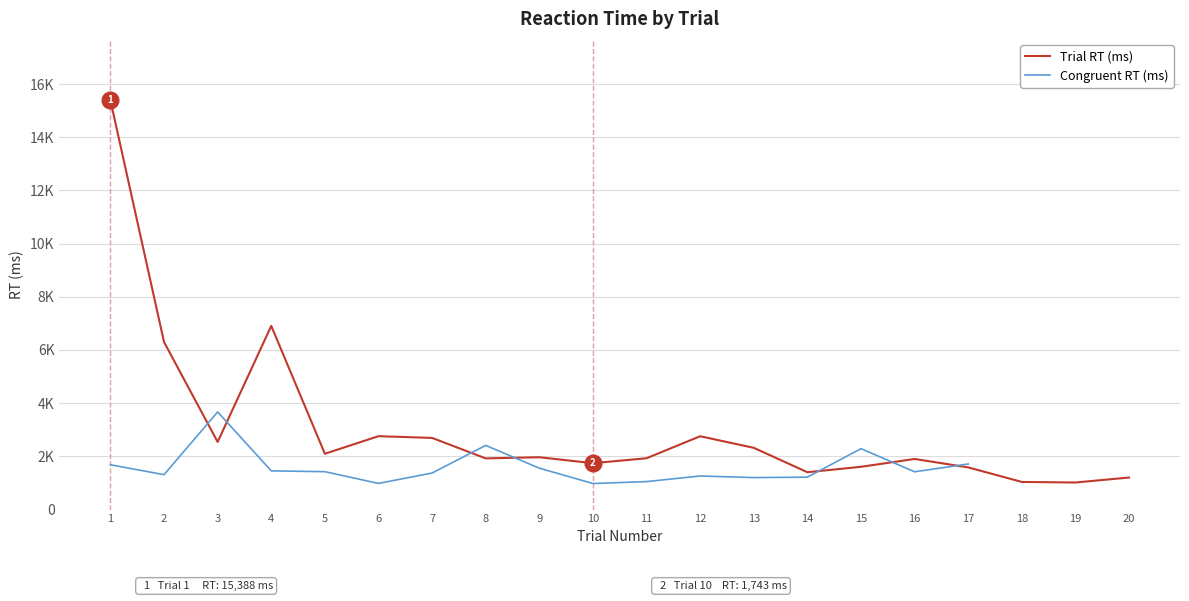

In Congruent RT (ms), how many points are higher than both neighbors (excluding endpoints)?

4